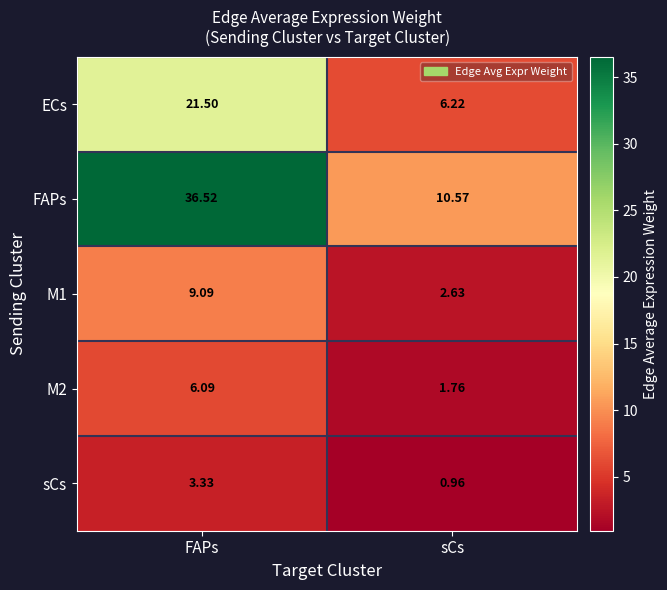

Which series changed the most between FAPs and sCs?

FAPs